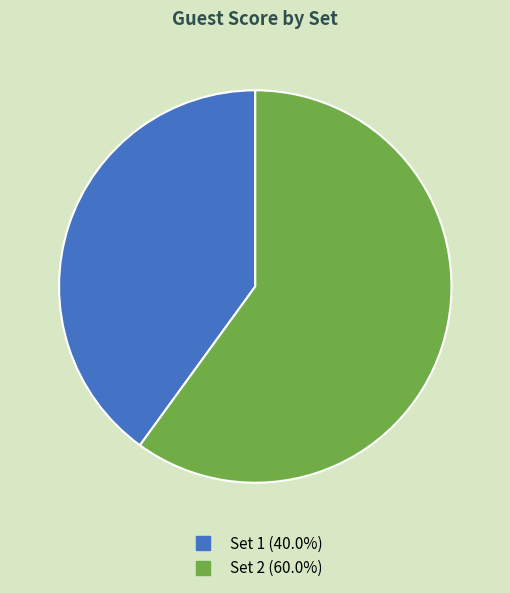

Combined, do Set 1 and Set 2 account for over 50%?

Yes